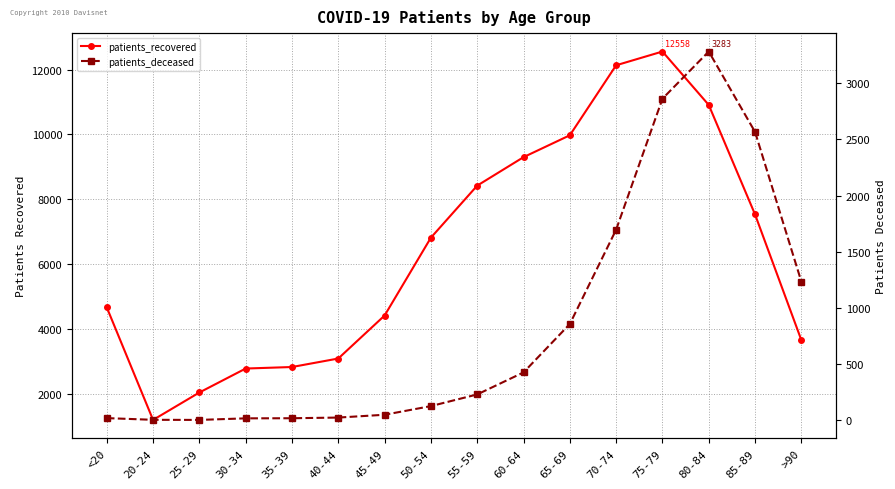

How many data points in patients_deceased are above 230?

7